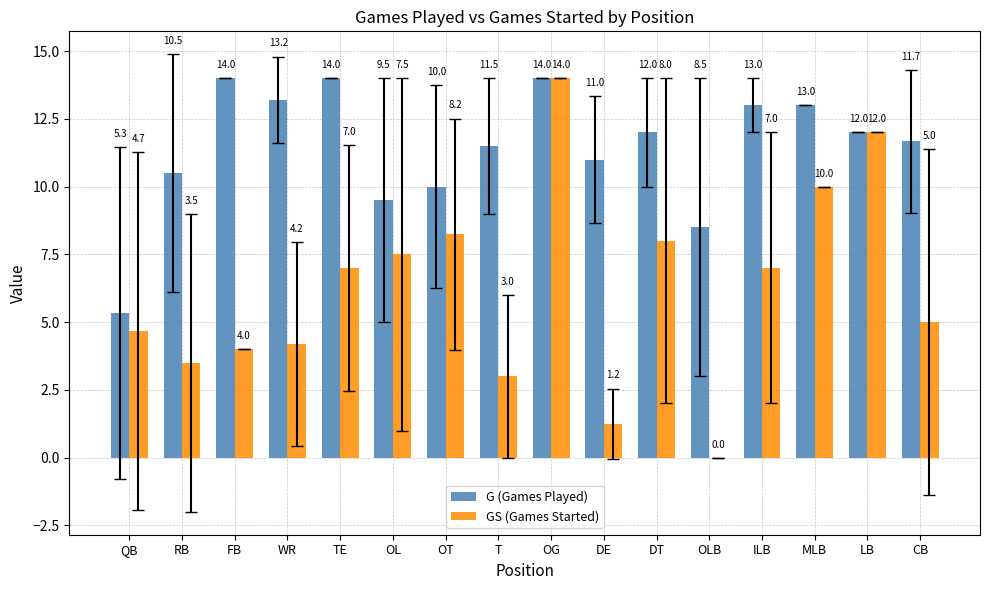

What is the total value across all series at TE?

21.0